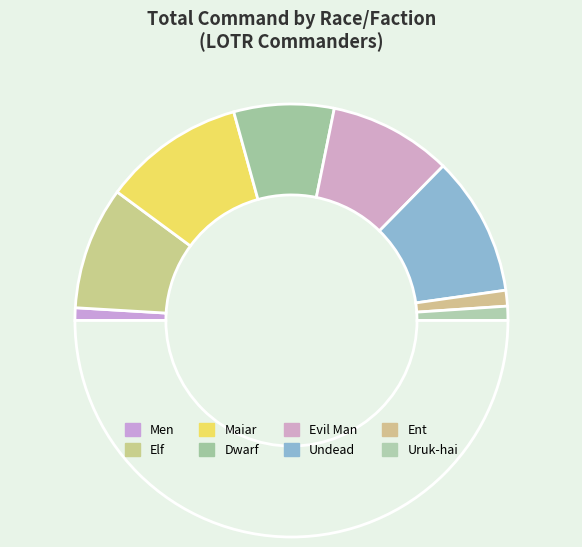

How many slices are in this pie chart?

9